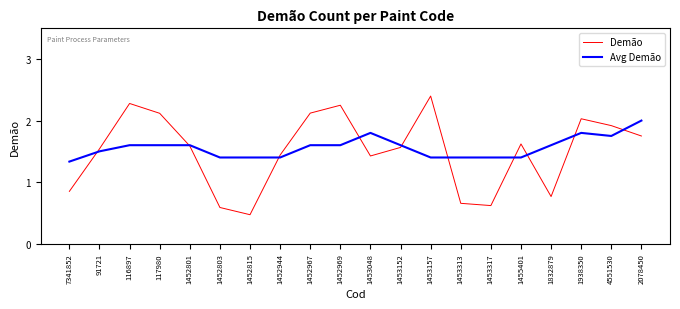

At which label does Demão reach its minimum?

1452815